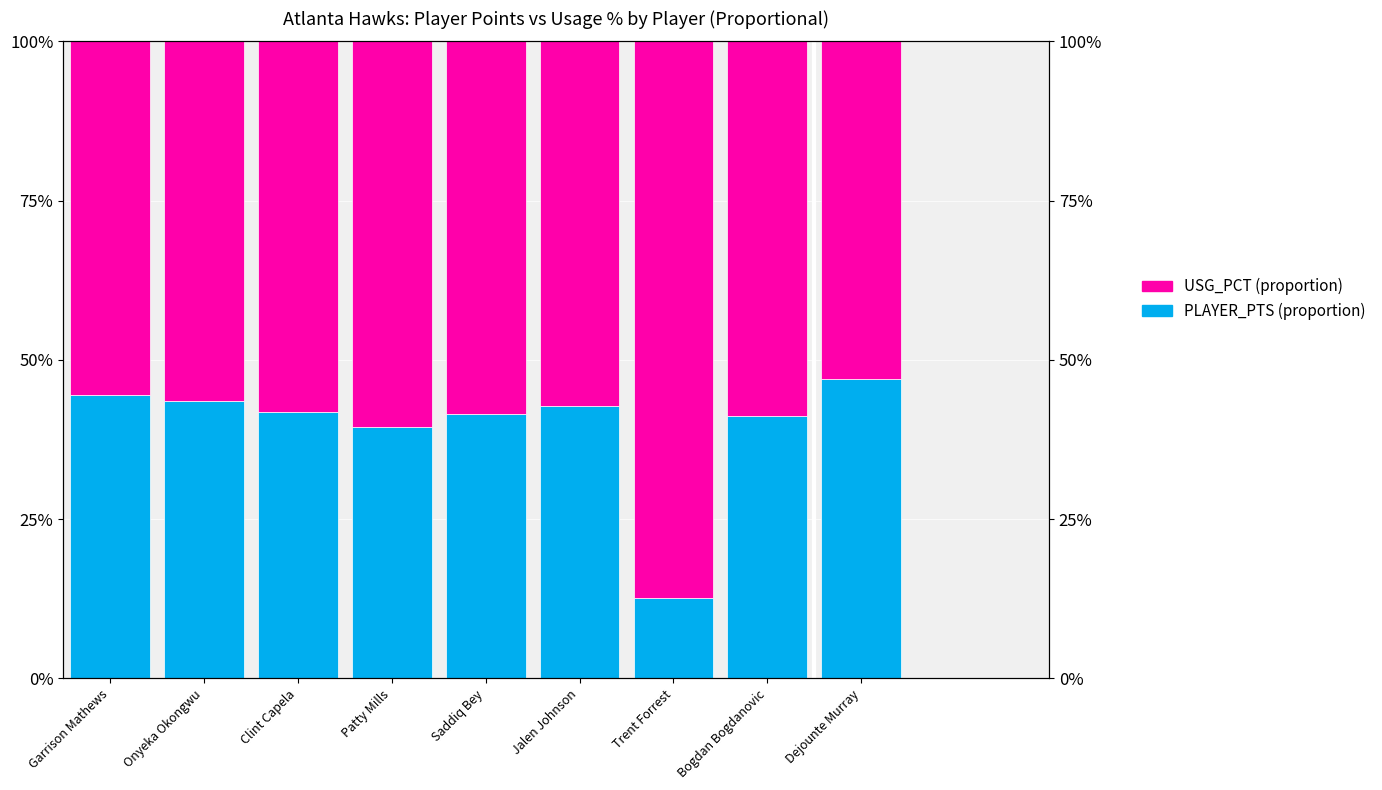

What is the spread (max minus min) of values at Jalen Johnson?

14.5